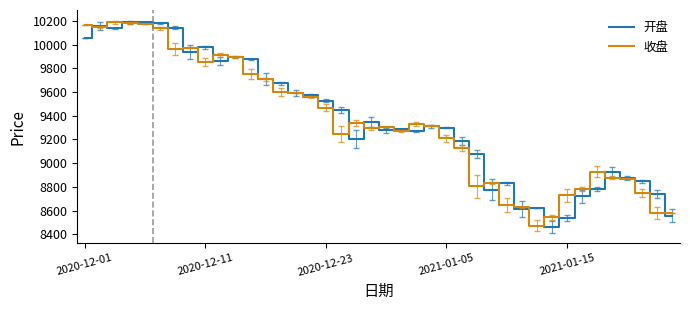

What is the minimum value for 开盘?

8461.2